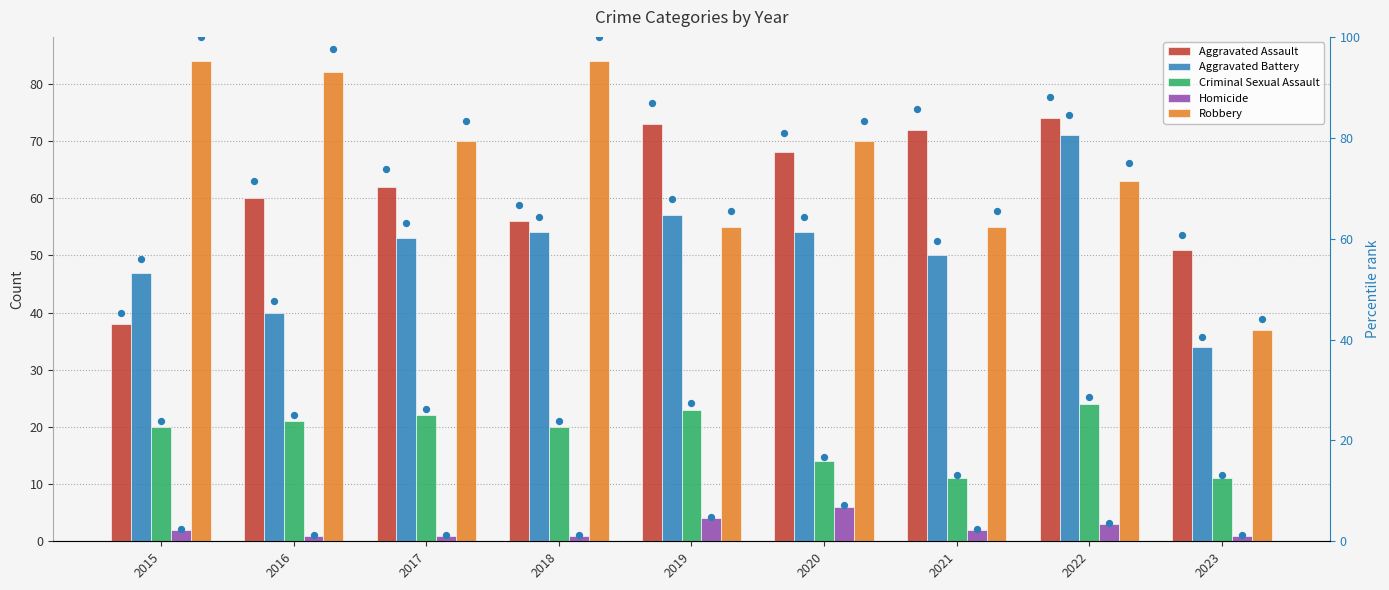

Is the value of Aggravated Assault at 2020 greater than the value of Aggravated Battery at 2017?

Yes